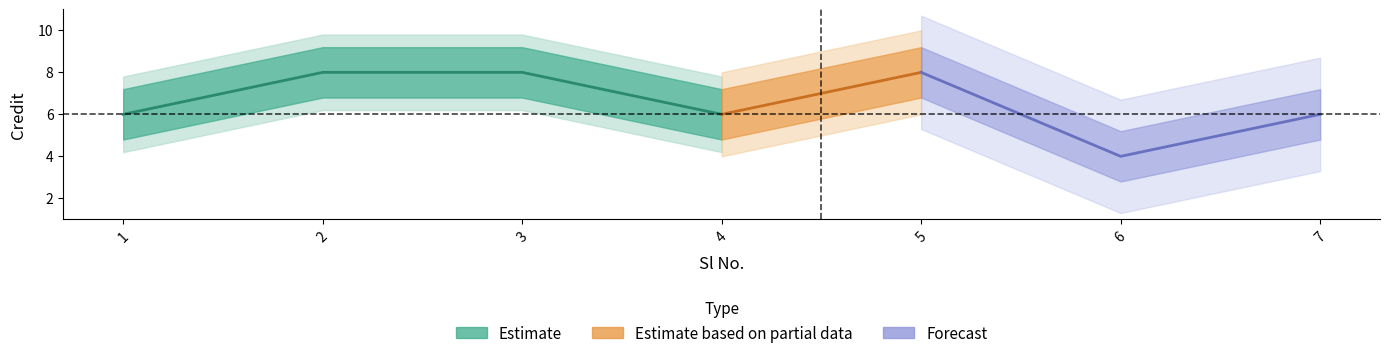

What is the greatest value displayed?

8